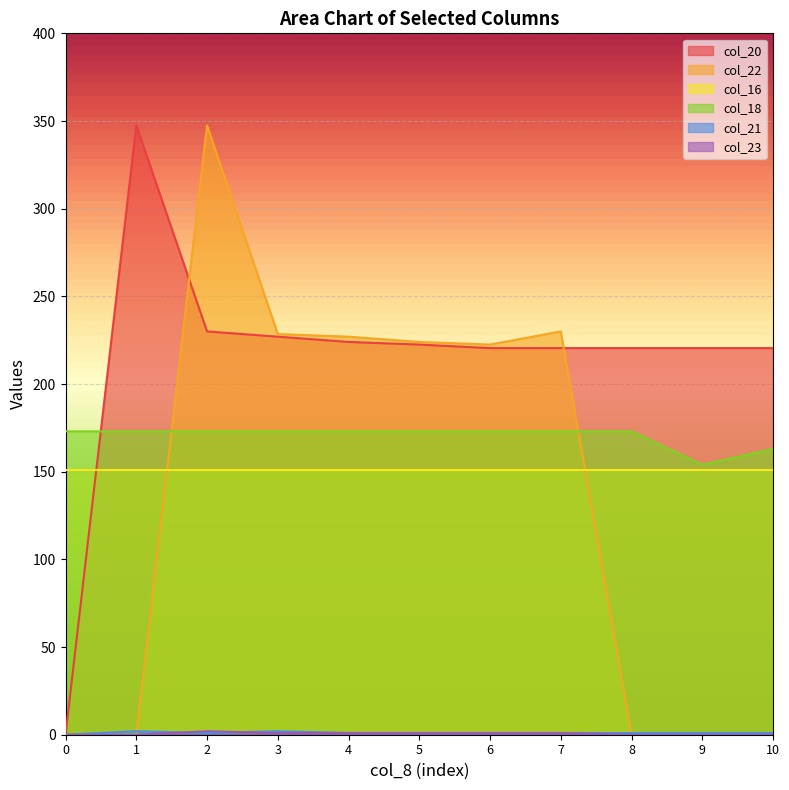

At which label does col_21 first exceed 1?

1